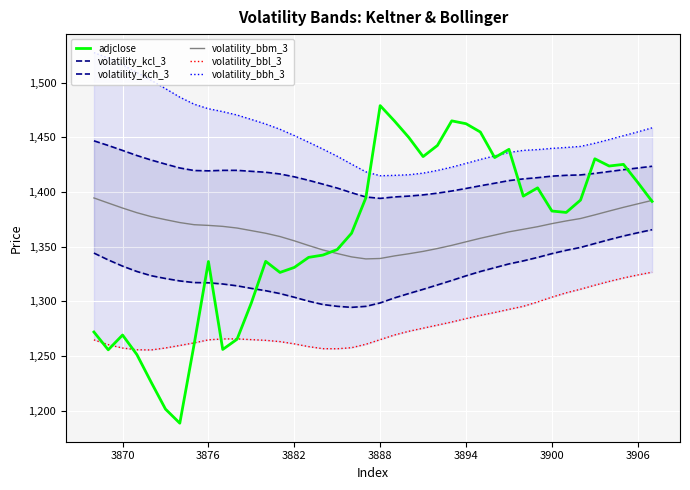

What is the difference between the maximum and second lowest values in the volatility_bbl_3 series?

70.9